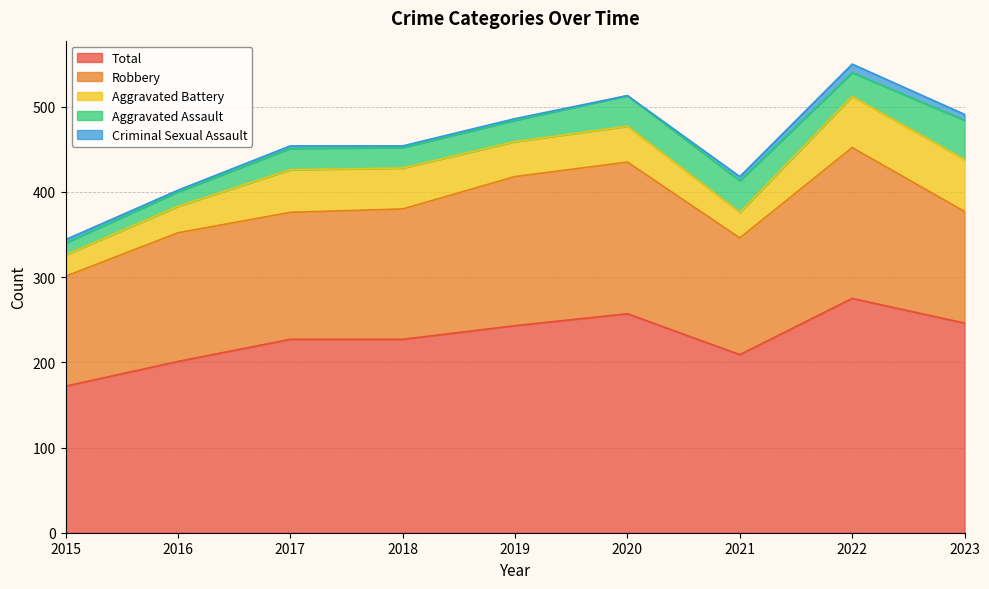

Reading right to left, what are all the values shown in this chart?

Aggravated Assault: 2023=46	2022=28	2021=37	2020=36	2019=25	2018=24	2017=25	2016=17	2015=14
Aggravated Battery: 2023=61	2022=60	2021=30	2020=42	2019=41	2018=48	2017=50	2016=31	2015=25
Criminal Sexual Assault: 2023=7	2022=10	2021=5	2020=0	2019=2	2018=2	2017=3	2016=2	2015=4
Robbery: 2023=131	2022=177	2021=137	2020=178	2019=175	2018=153	2017=149	2016=151	2015=129
Total: 2023=246	2022=275	2021=209	2020=257	2019=243	2018=227	2017=227	2016=201	2015=172